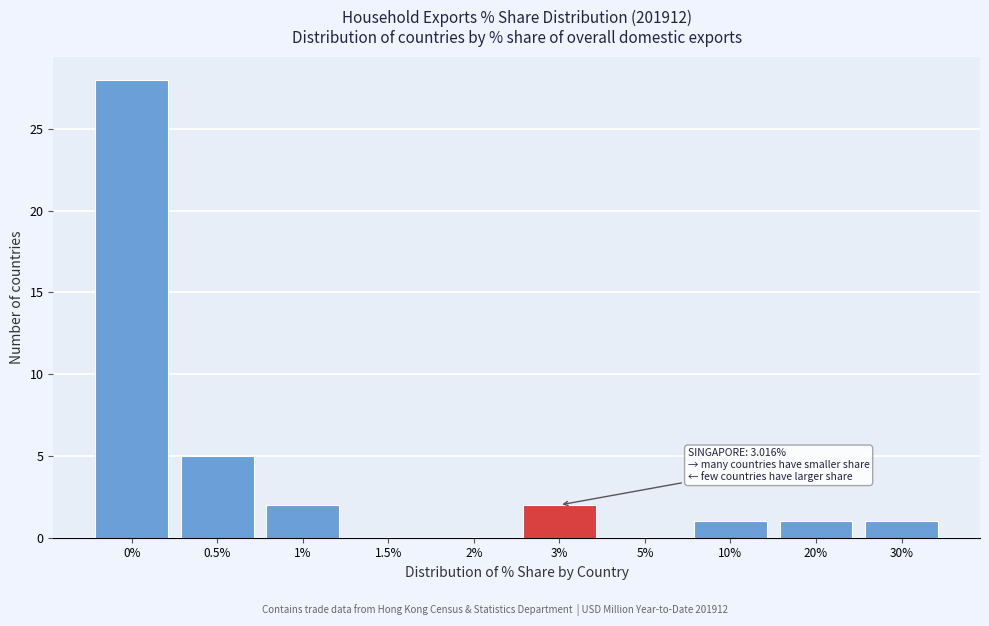

Reading left to right, list all the values displayed in this chart.

0%=28	0.5%=5	1%=2	1.5%=0	2%=0	3%=2	5%=0	10%=1	20%=1	30%=1